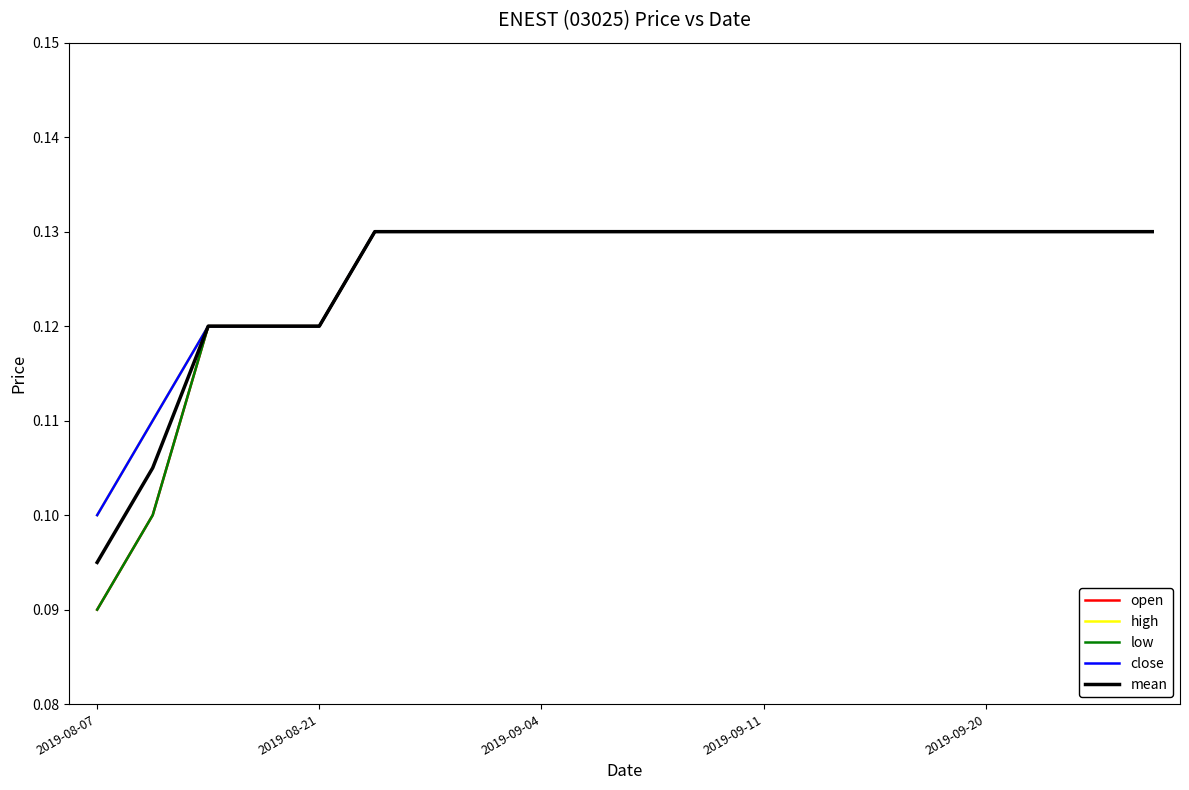

Does the chart display data point markers on the line(s)?

No